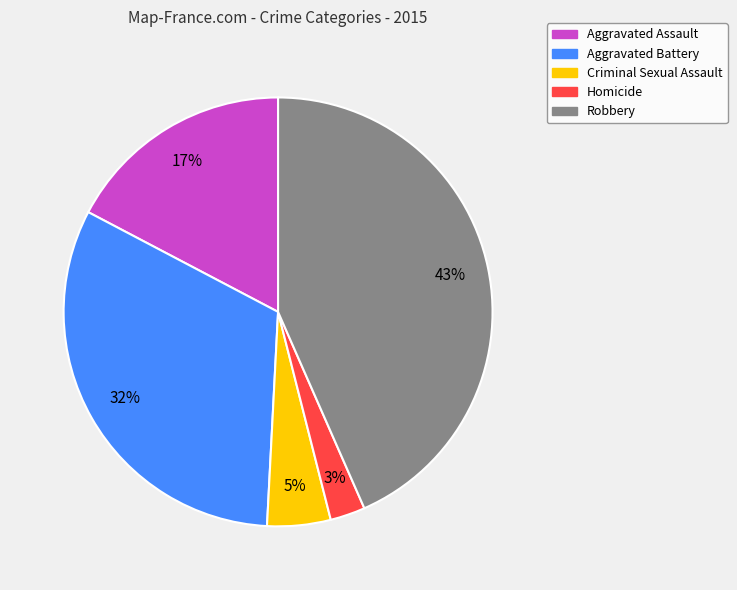

Combined, do Robbery and Criminal Sexual Assault account for over 50%?

No